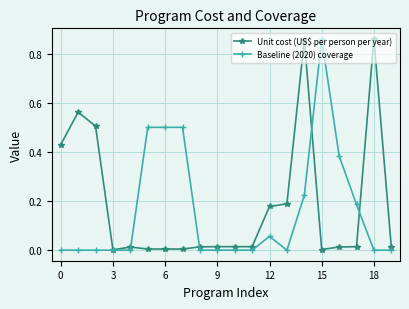

True or false: Unit cost (US$ per person per year) has more than 0 interior local peaks.

True